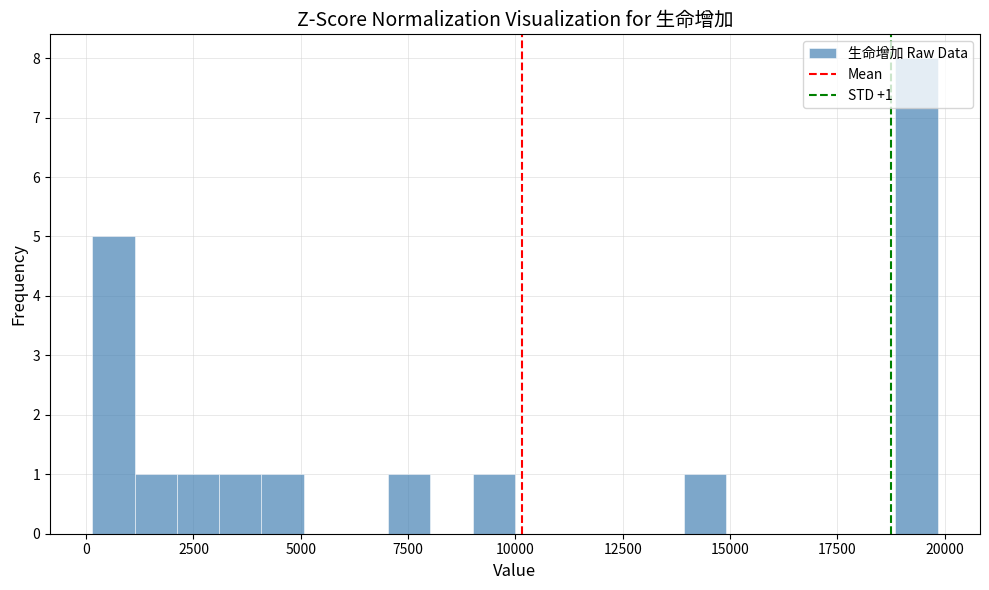

Read against the x-axis, roughly where is the centre of the tallest bar?

19500